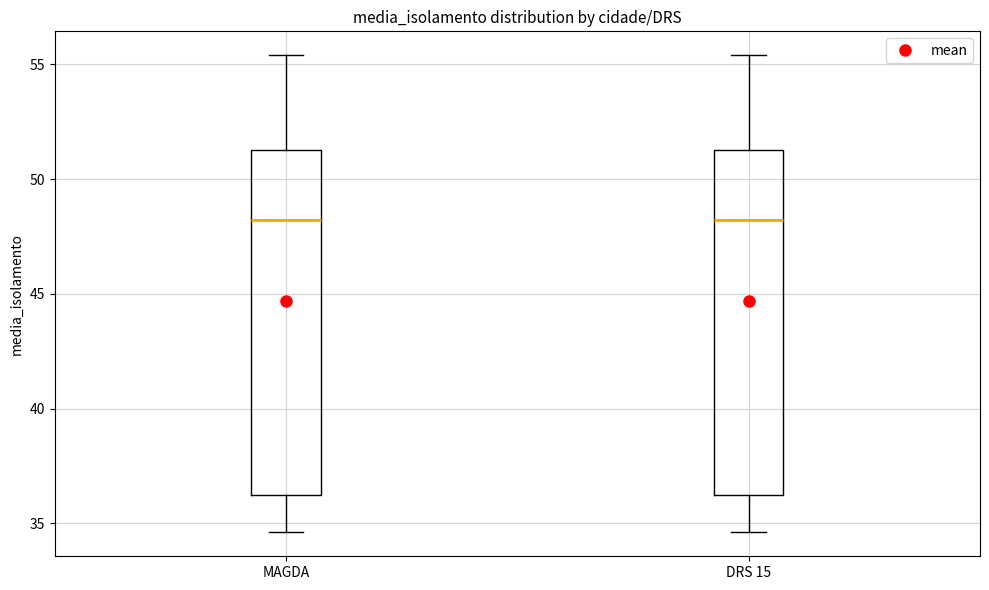

Reading left to right, read every box against the y-axis: the position of its median line, the range the box covers, and the ends of its whiskers. The values are not printed on the chart, so give them approximately, as read against the axis.

MAGDA: median 48.0, box 36.5 to 51.5, whiskers 34.5 to 55.5
DRS 15: median 48.0, box 36.5 to 51.5, whiskers 34.5 to 55.5